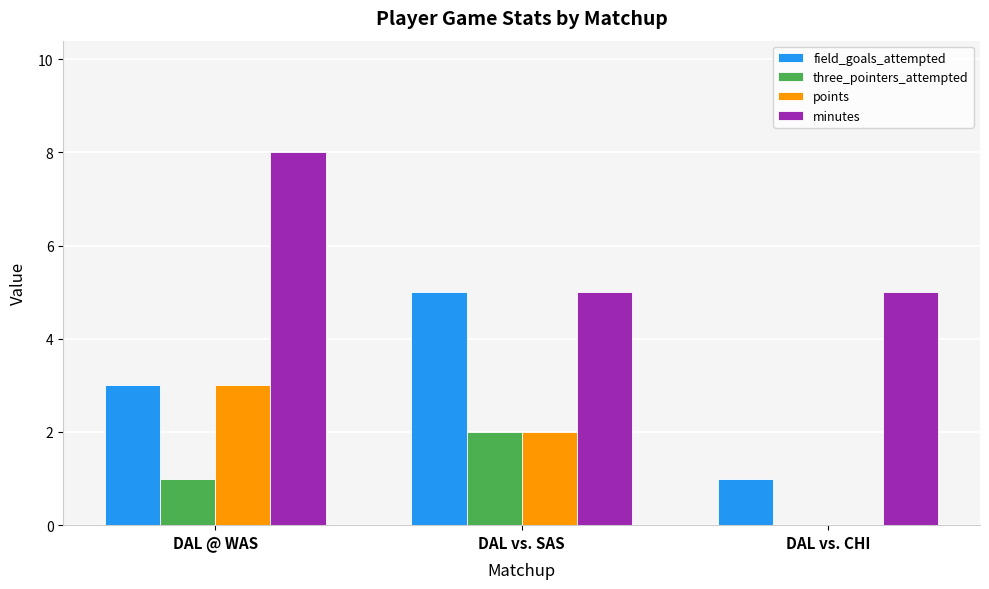

Does the chart contain stacked bars?

No